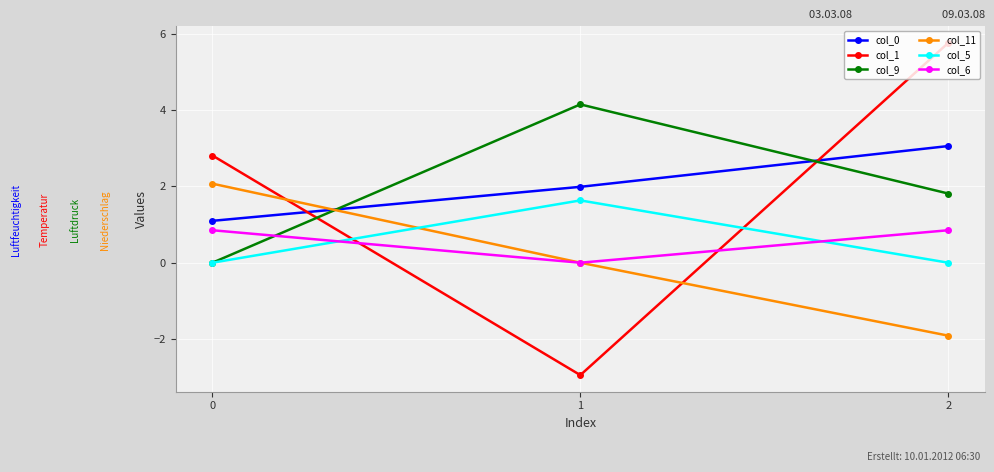

How many distinct data groups are displayed?

6